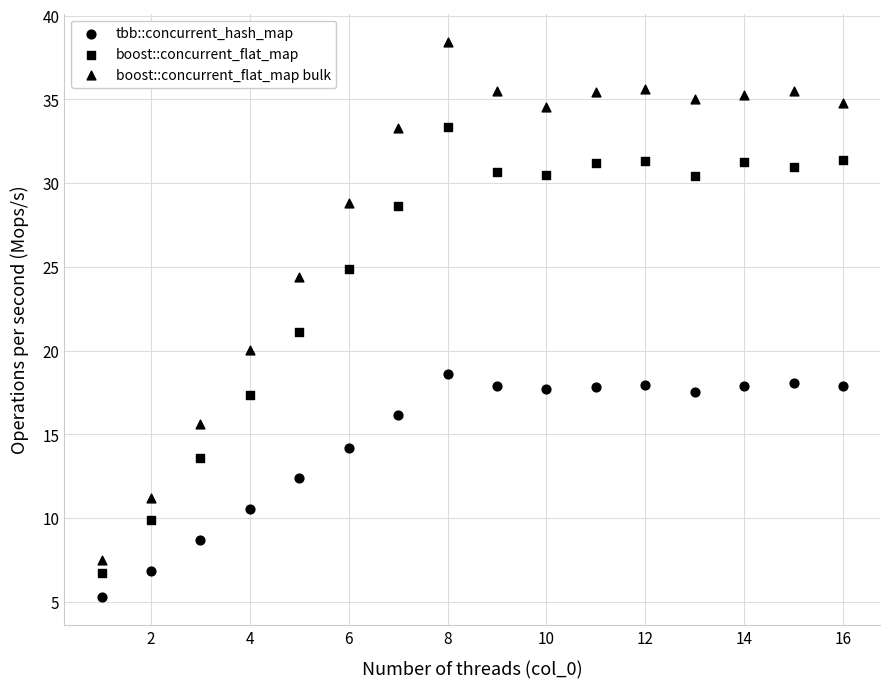

How many points are shown in the scatter plot?

48